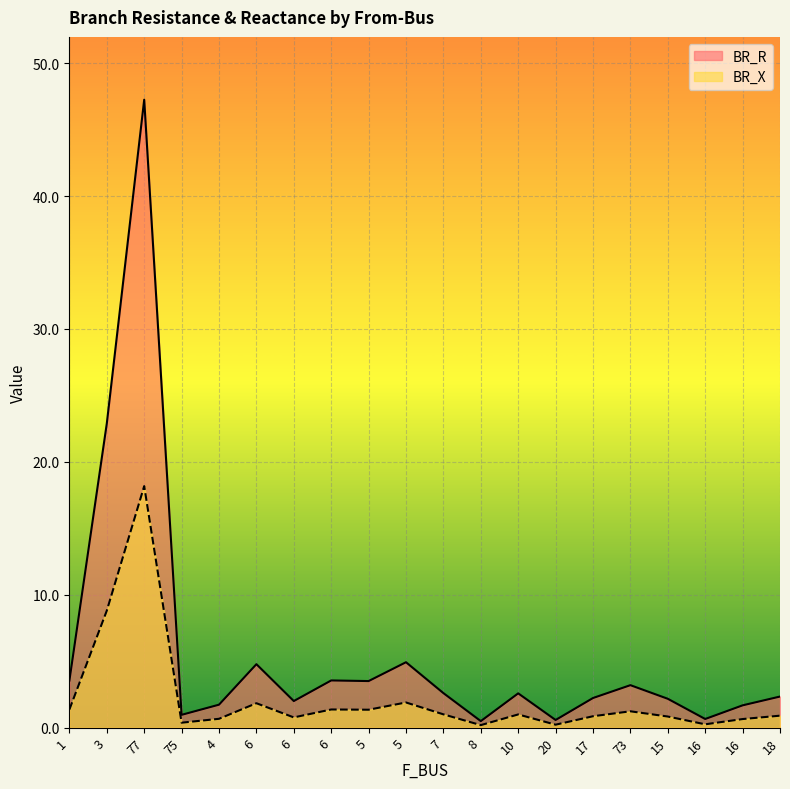

What is the difference between the second highest and second lowest values in the BR_R series?

22.3